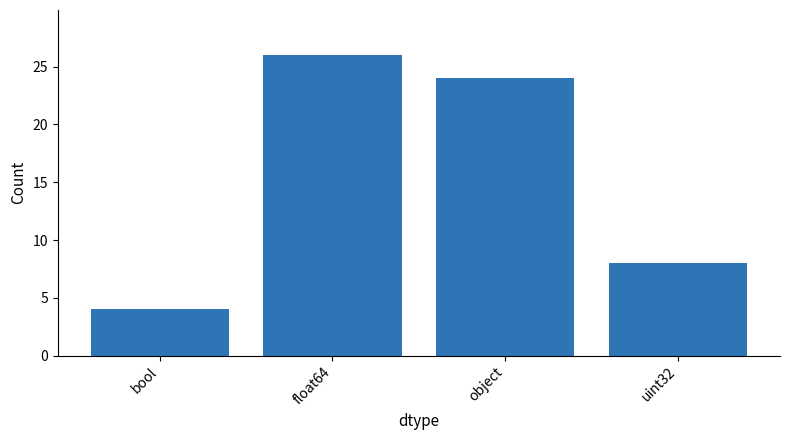

Where is the data nearest to the value 15?

uint32